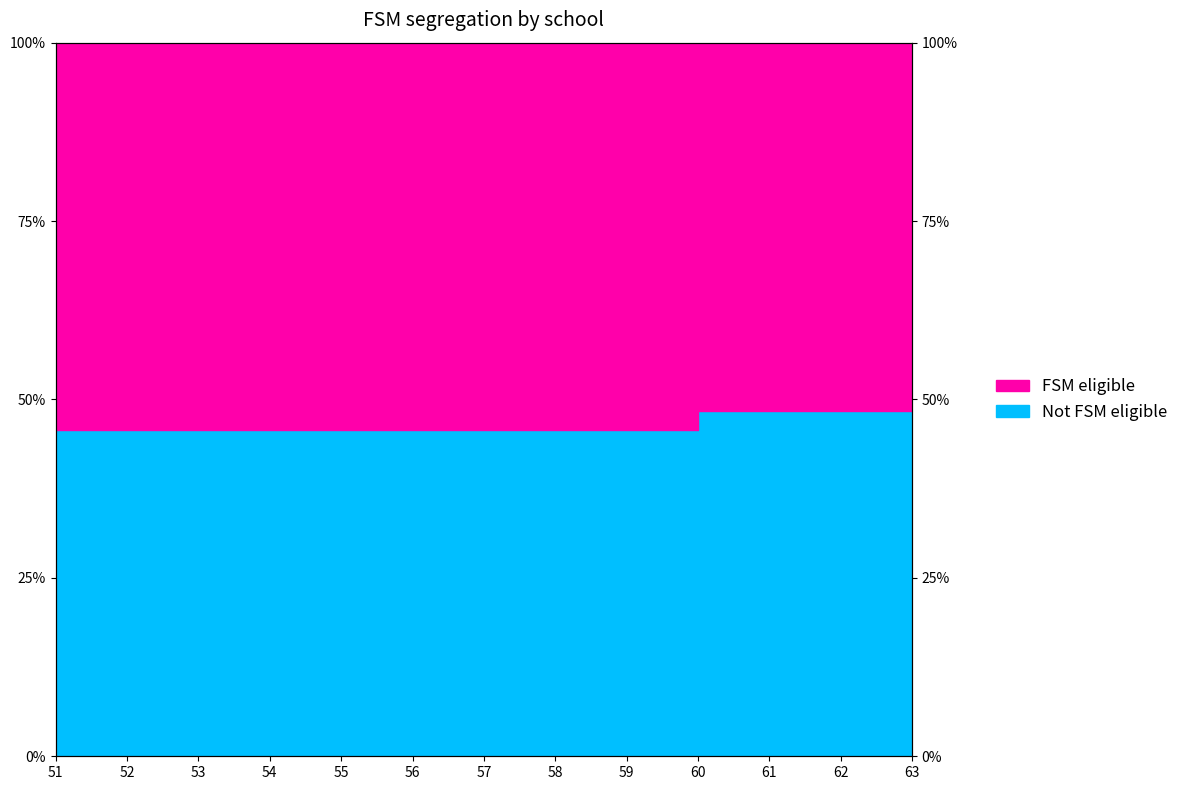

What is the sum of all values?

605.0